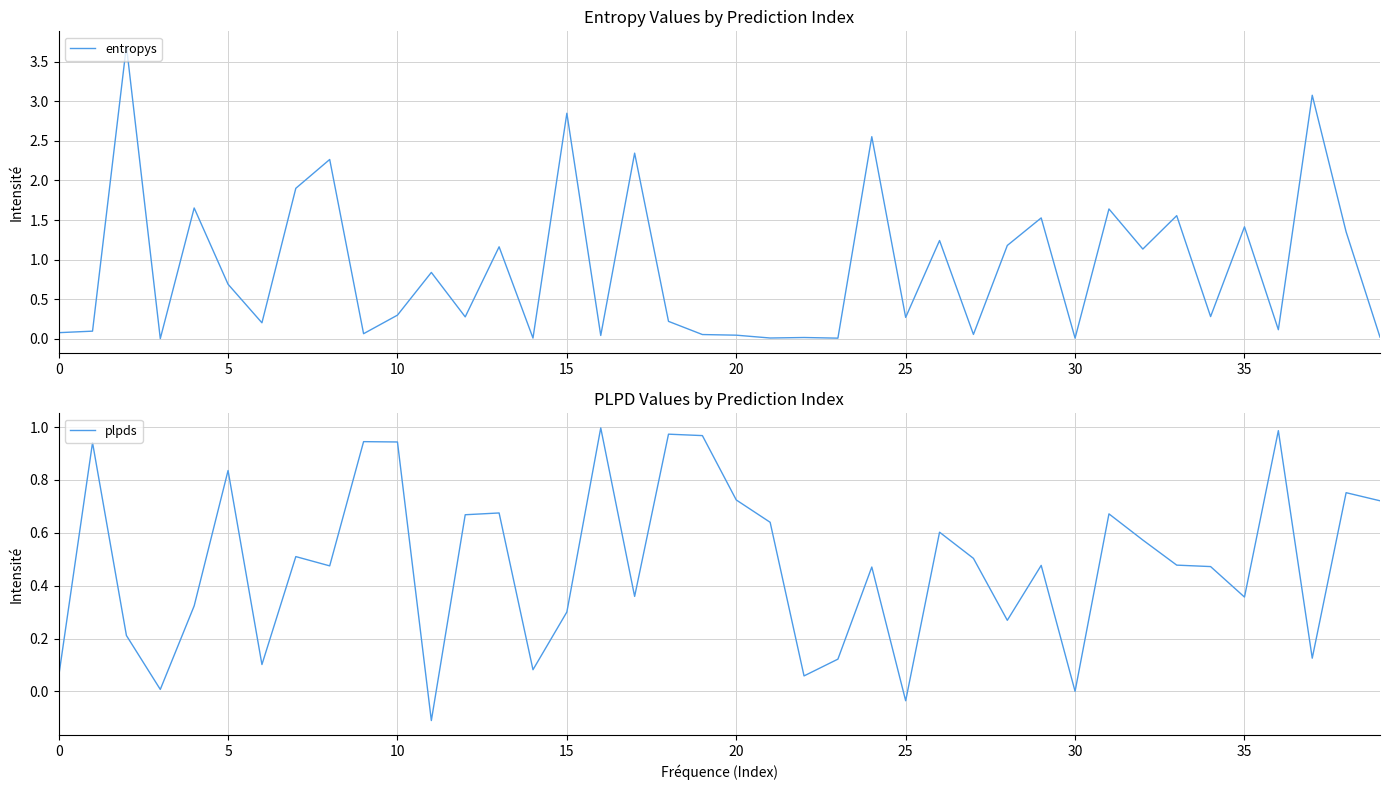

What is the label of the 15th point from the right?

25